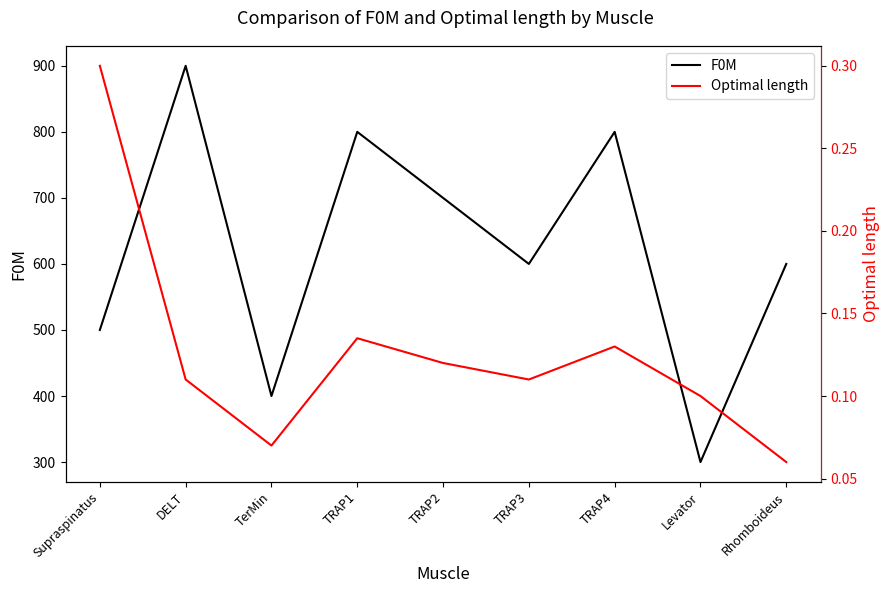

Rank the categories by Optimal length value from highest to lowest.

Supraspinatus, TRAP1, TRAP4, TRAP2, DELT, TRAP3, Levator, TerMin, Rhomboideus